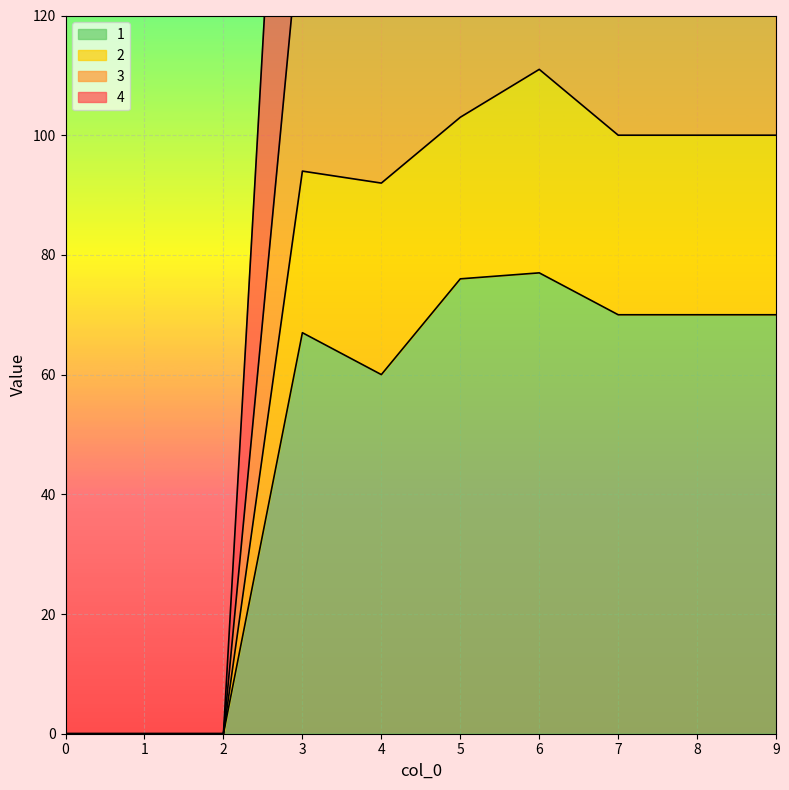

List the series in order of their peak value, lowest first.

1, 4, 2, 3